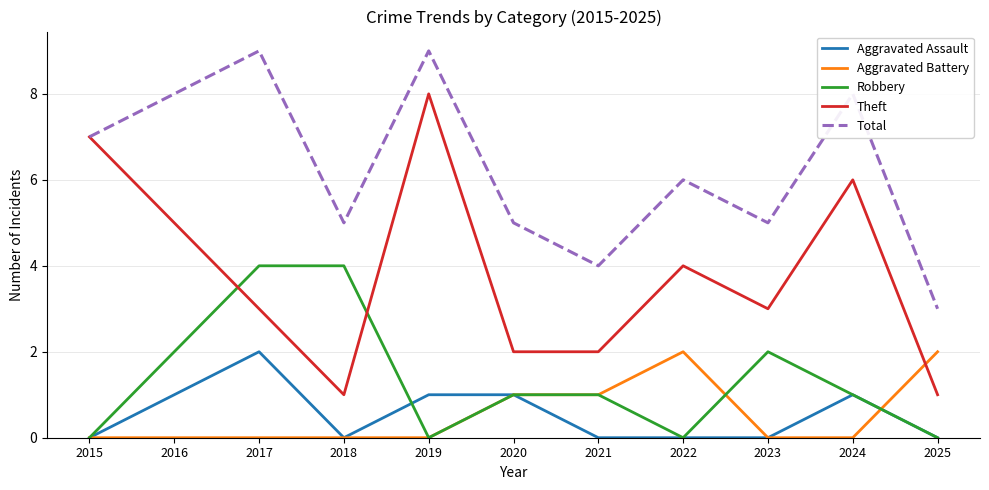

At how many categories does at least one series exceed 1?

11